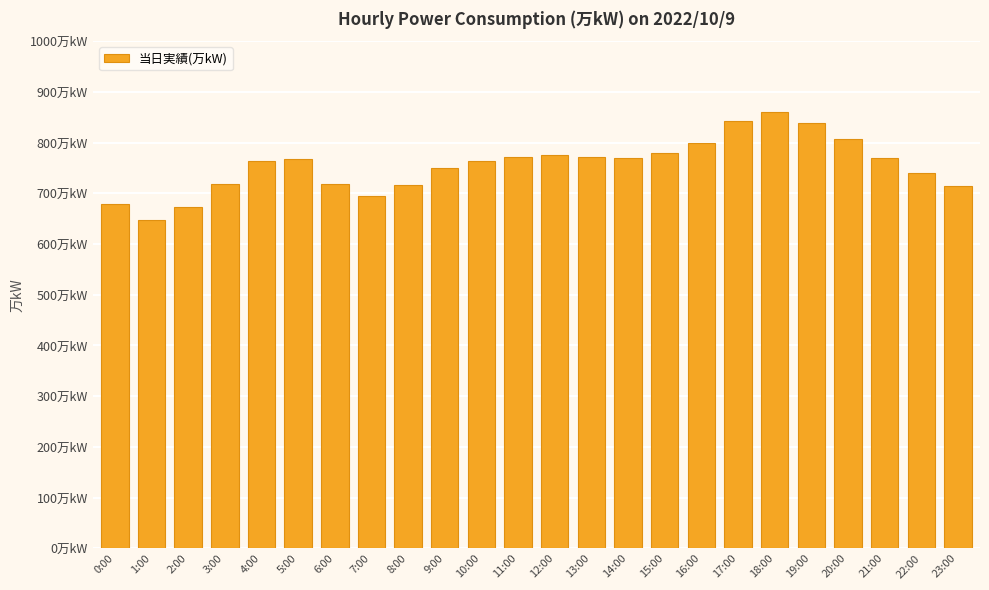

Where does the data first go above 767?

11:00